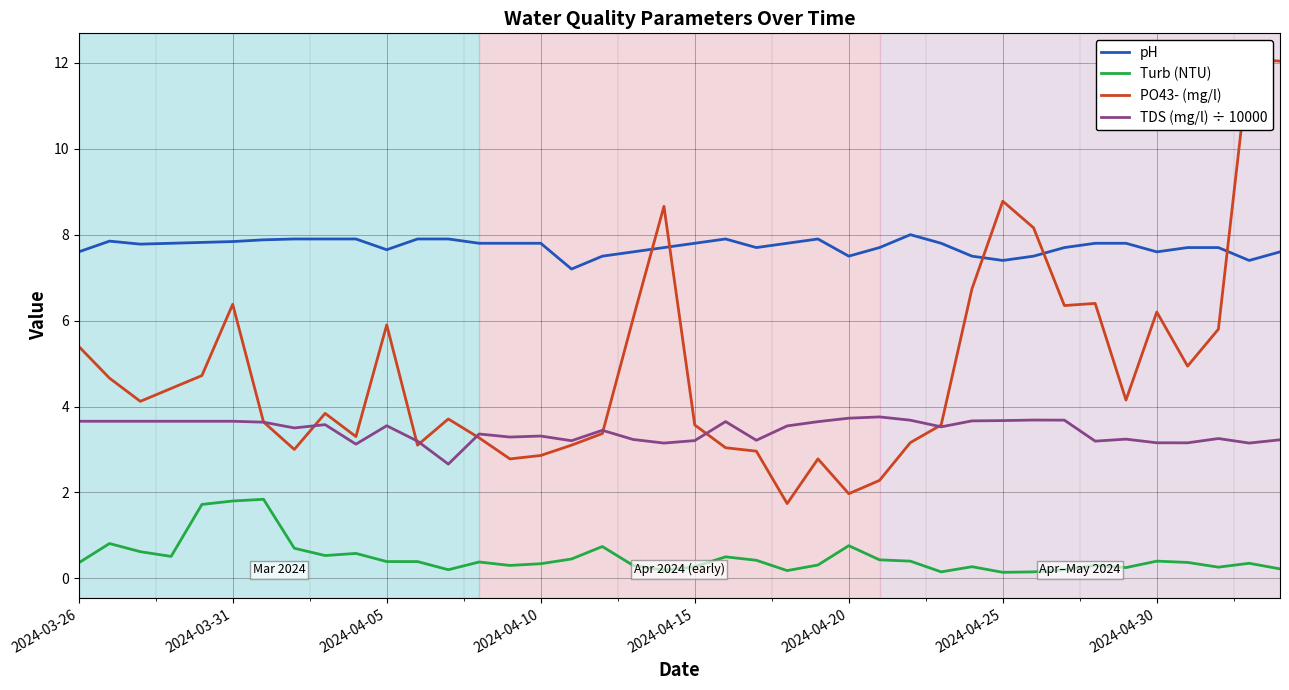

Where is PO43- (mg/l) nearest to the value 6?

18